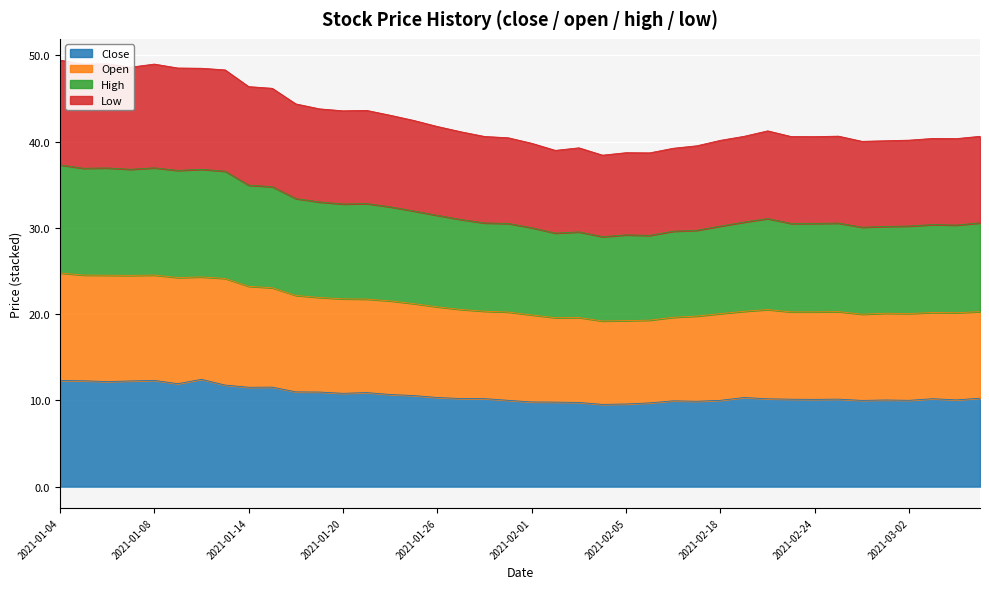

What is the label of the 21st point from the right?

2021-01-29